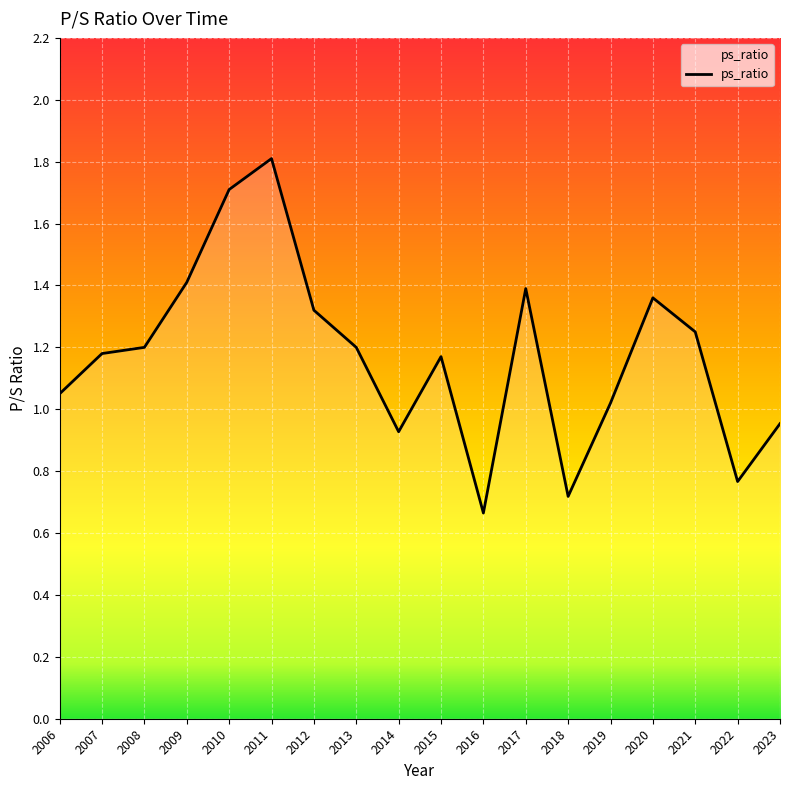

Which has a higher value, 2021 or 2019?

2021